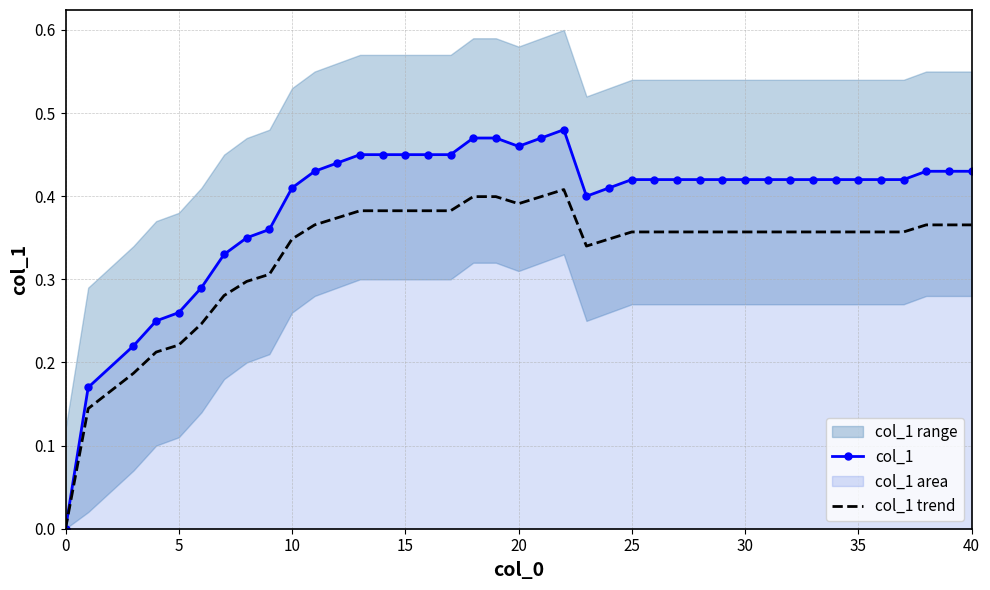

True or false: col_1 trend has a value of 0.3 at 5.

False